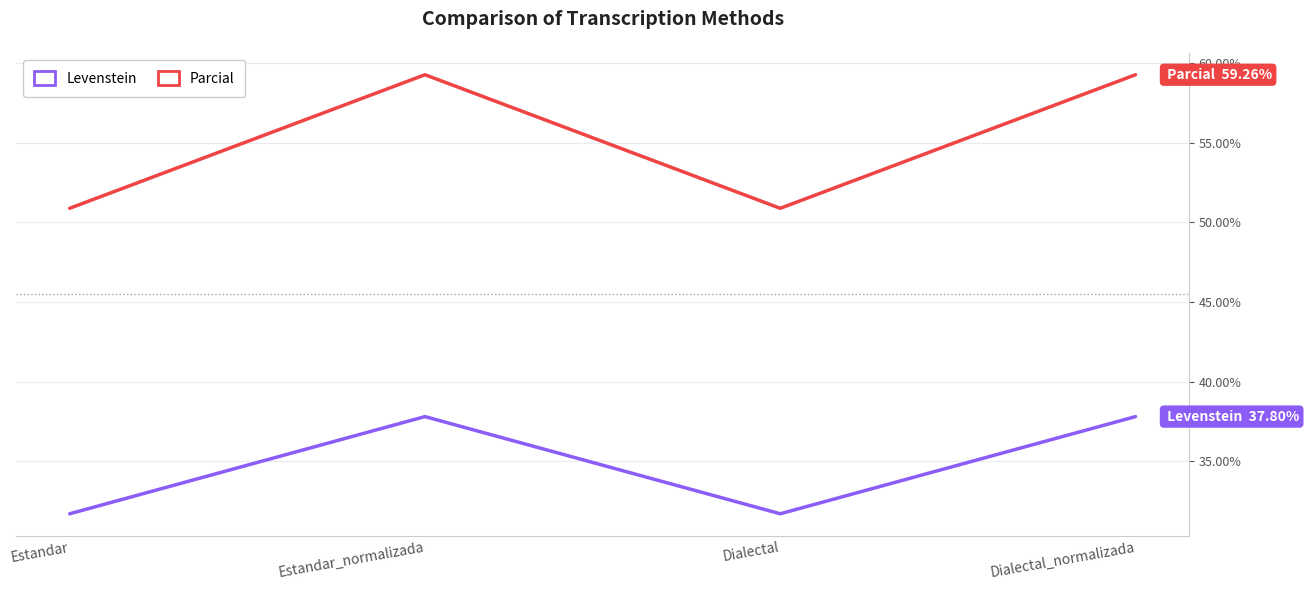

Is it true that Levenstein equals 25.6 at Dialectal_normalizada?

False